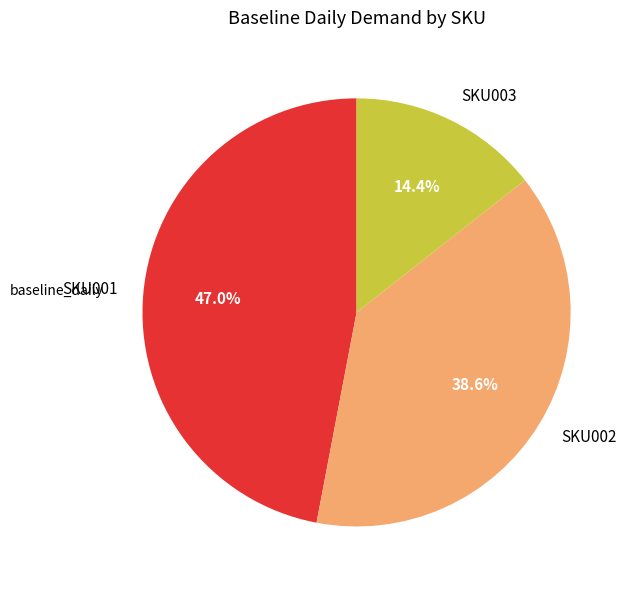

Count the number of slices in the pie.

3